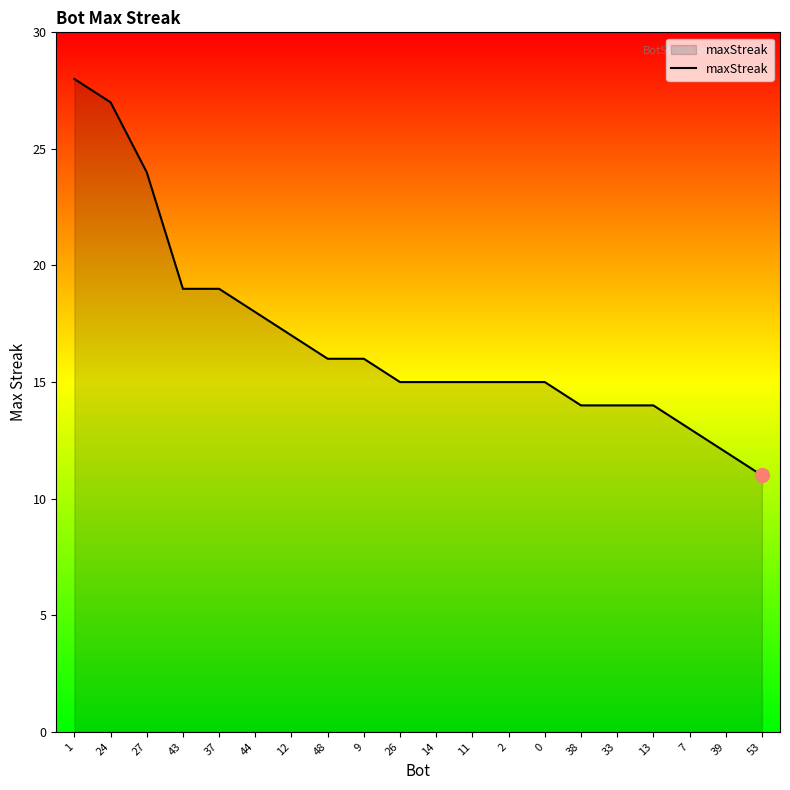

What is the minimum value shown in the chart?

11